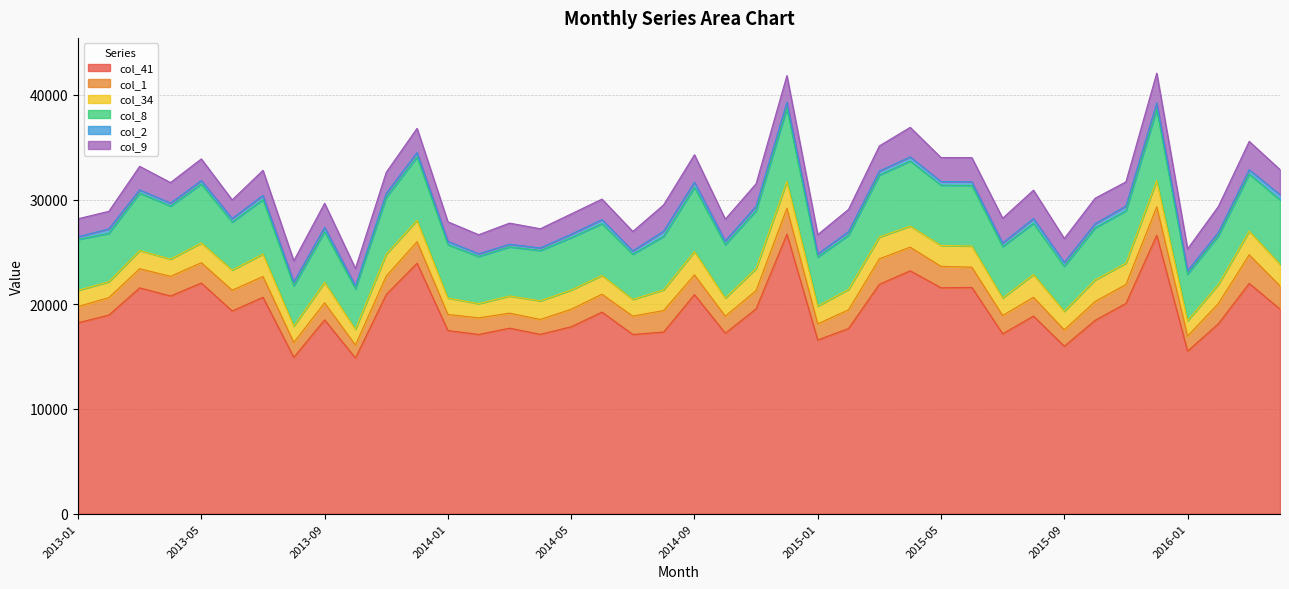

Reading left to right, extract all data points from this chart.

col_41: 18235	18971	21570	20791	22030	19357	20668	14930	18514	14866	20935	23922	17489	17121	17718	17130	17852	19252	17116	17349	20923	17240	19566	26698	16587	17690	21911	23197	21576	21612	17182	18873	15994	18468	20082	26595	15526	18142	21993	19537
col_1: 1548	1667	1826	1875	1941	1987	1986	1426	1624	1232	1761	2055	1538	1584	1435	1420	1675	1709	1753	2053	1884	1622	1742	2482	1542	1782	2432	2260	2046	1931	1741	1799	1559	1799	1808	2714	1434	1938	2731	2217
col_34: 1549	1515	1734	1650	1892	1925	2144	1559	1962	1519	2104	2041	1568	1356	1641	1778	1832	1794	1598	1981	2230	1730	2109	2552	1694	1950	2077	2008	1997	2020	1678	2168	1780	2062	2033	2519	1469	1814	2262	2068
col_8: 4856	4629	5494	5063	5629	4581	5202	3857	4830	3866	5416	6055	5105	4503	4692	4807	5007	4947	4318	5107	6136	5101	5531	6973	4684	5182	5921	6219	5757	5785	4914	4893	4294	4975	5001	6771	4450	4650	5452	6152
col_2: 261	421	310	281	326	346	404	352	422	285	382	424	316	261	249	251	328	388	318	495	484	364	420	606	298	347	388	399	349	351	334	459	371	393	457	629	321	334	416	494
col_9: 1719	1678	2241	1966	2066	1771	2389	2031	2295	1652	2009	2307	1860	1819	2017	1829	1935	1956	1850	2508	2626	2074	2144	2531	1849	2116	2397	2816	2287	2307	2367	2708	2284	2432	2310	2849	2090	2464	2705	2392